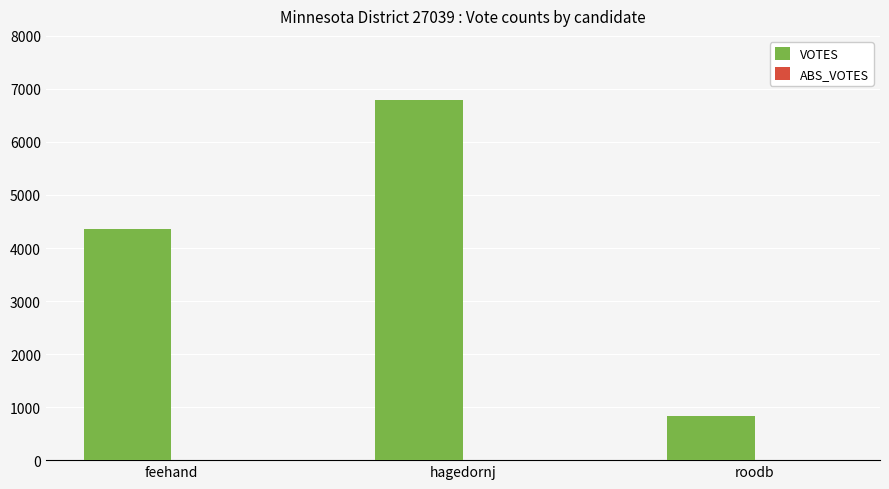

Which category has the lowest value across all series?

roodb